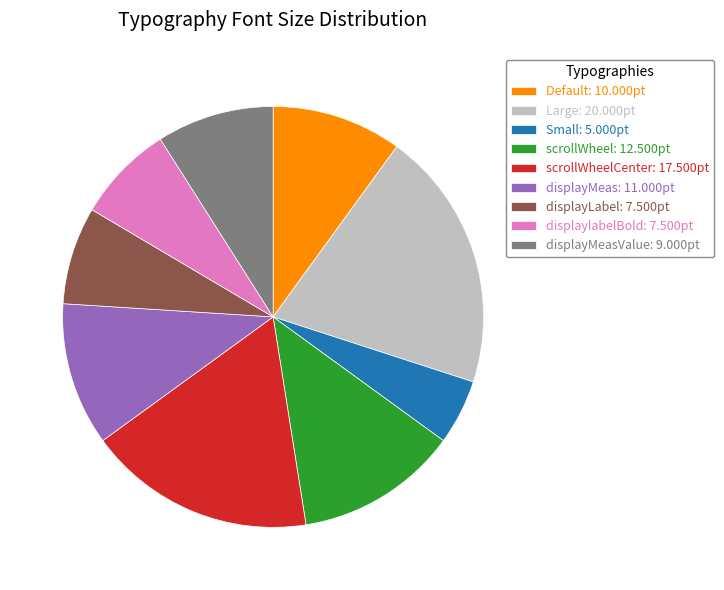

How many segments does this pie chart have?

9